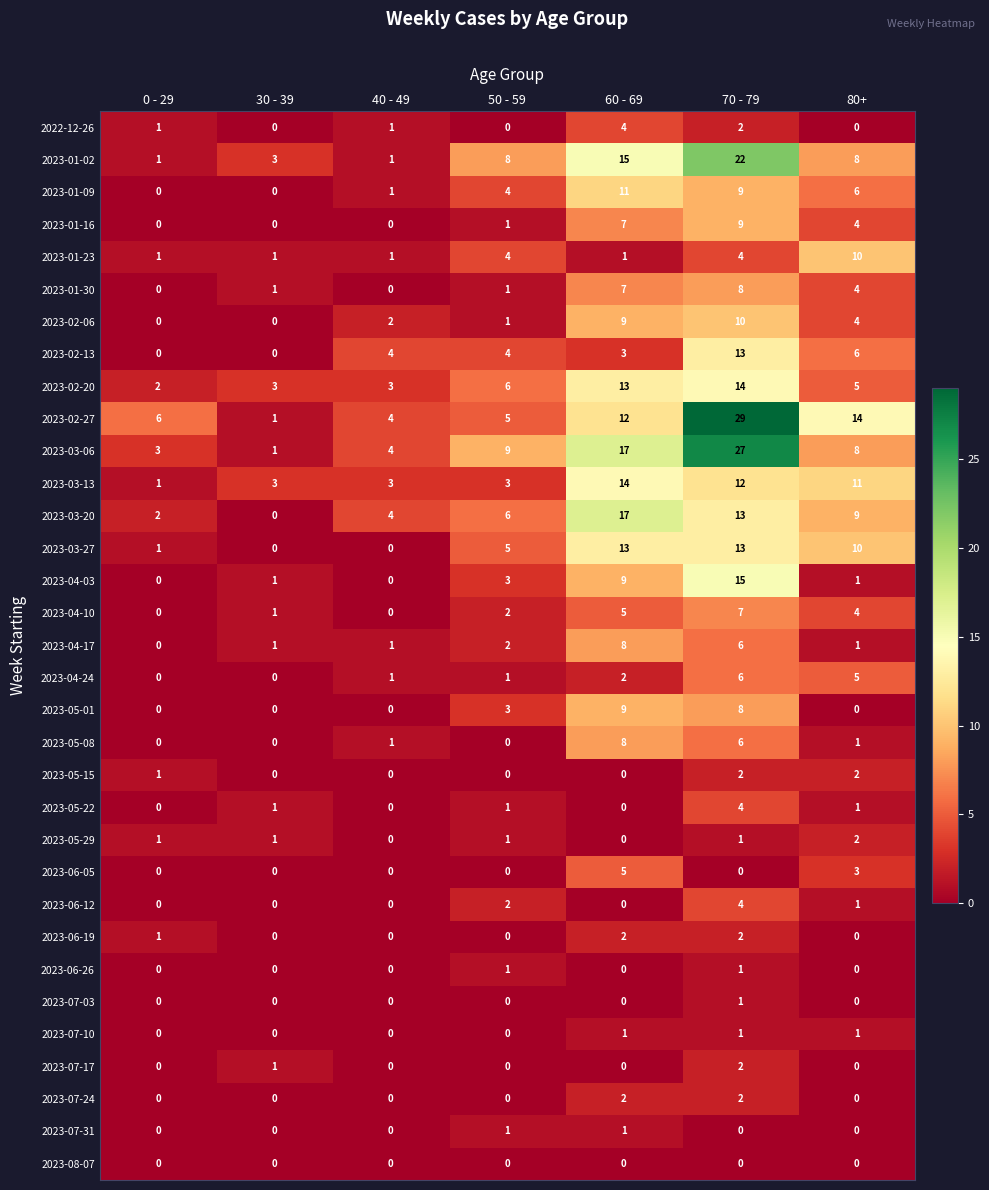

The 2023-05-01 series shows 1 at 50 - 59. True or false?

False